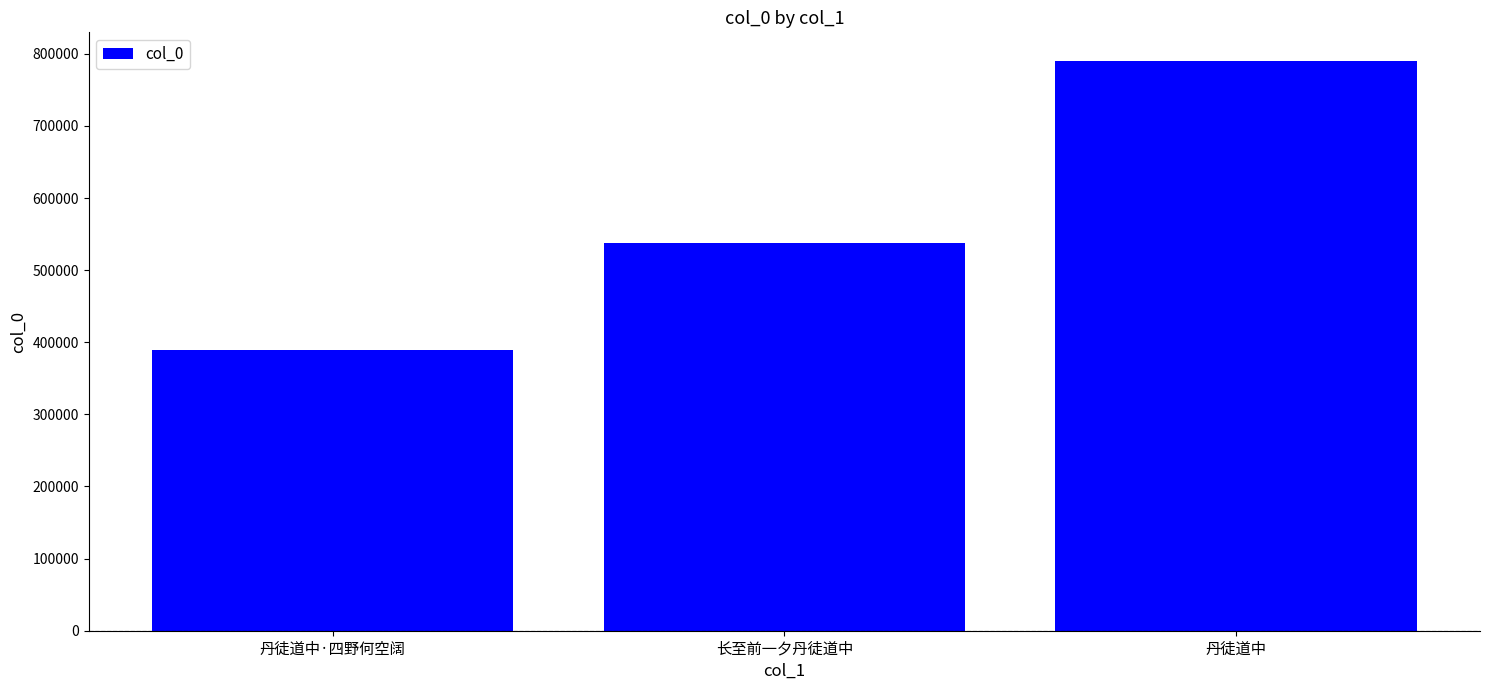

The chart shows a value of 790229 at 丹徒道中. True or false?

True